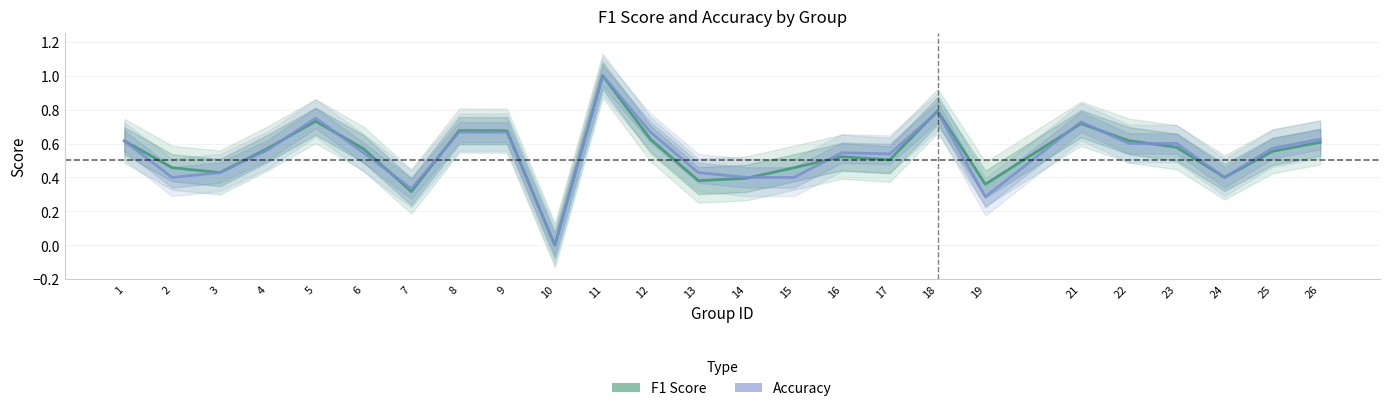

What is the sum of the accuracy values at 16 and 22?

1.1